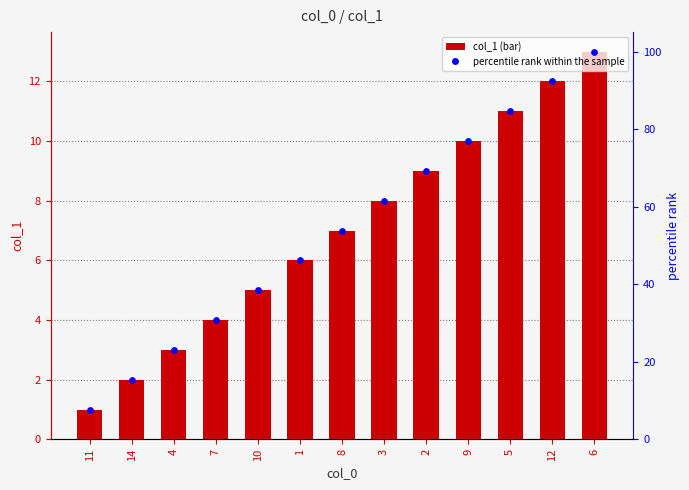

Which series has the largest total across all categories?

percentile rank within the sample